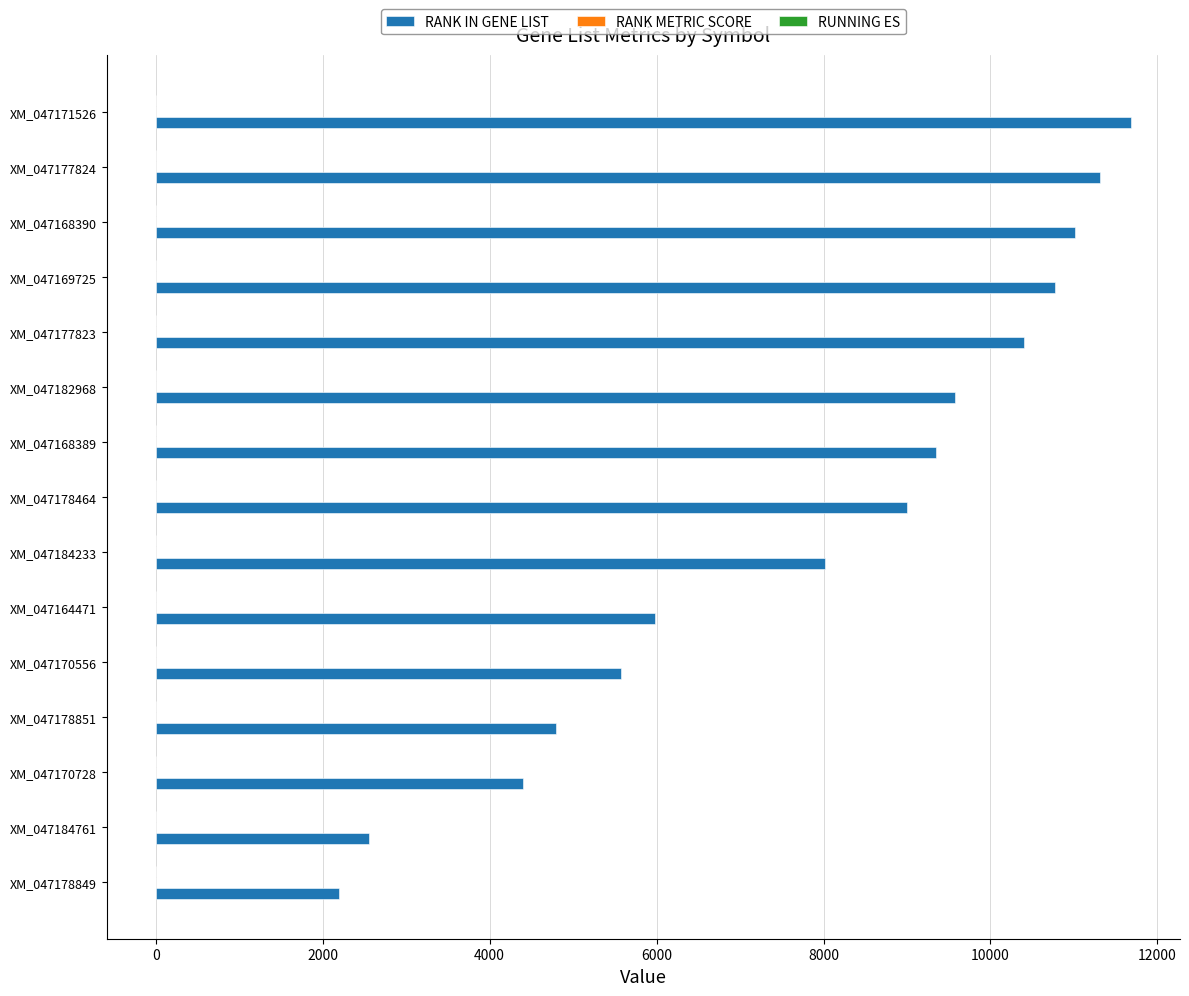

At which category is the sum across all series the highest?

XM_047171526